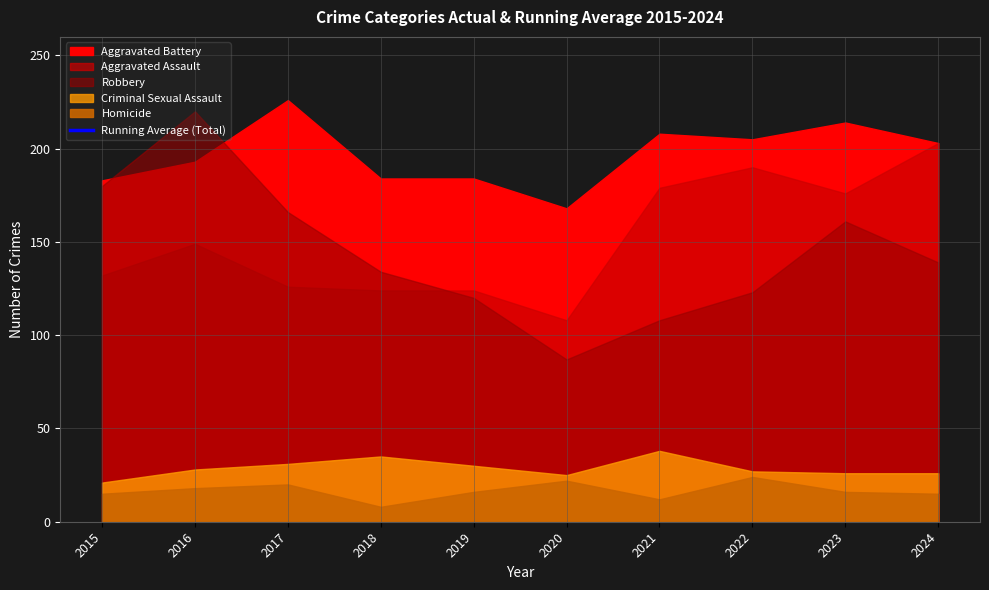

What is the value of the 5th point from the left?

533.4